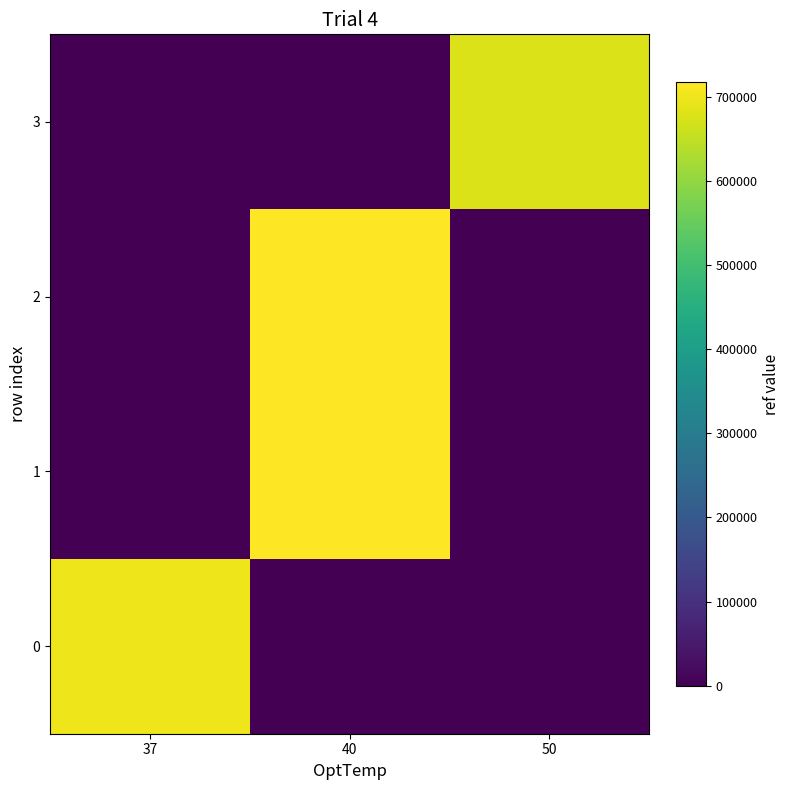

What is the spread (max minus min) of values at 40?

717112